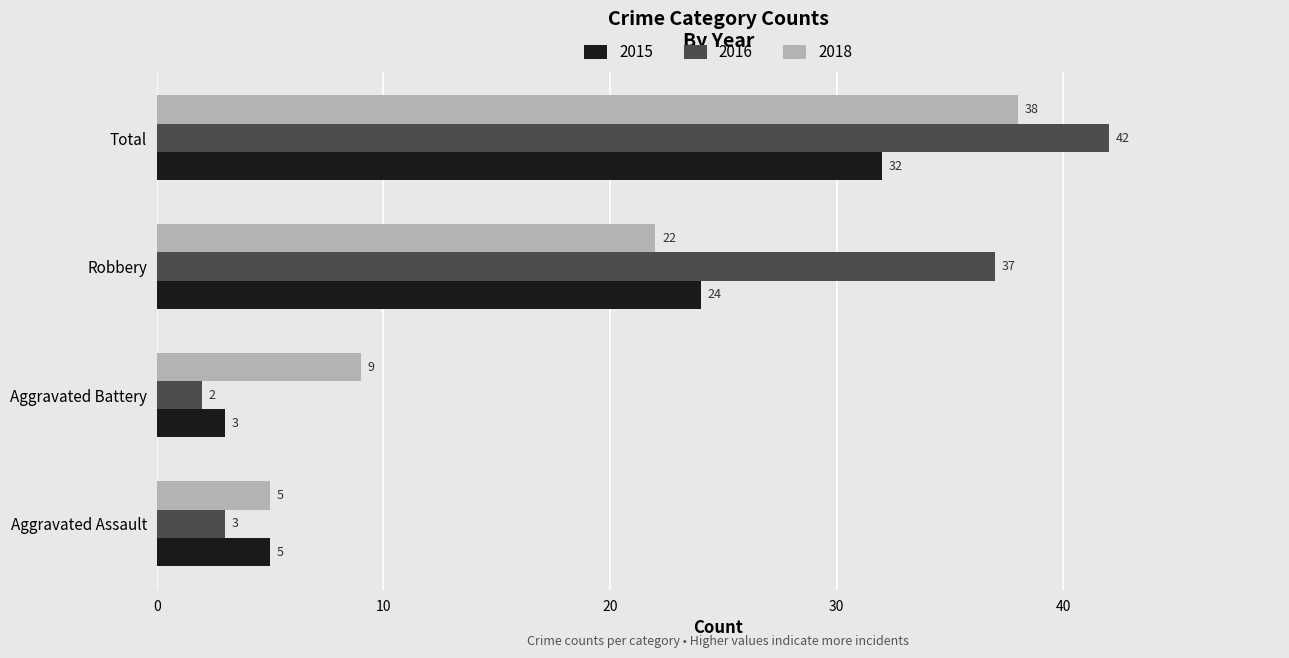

At which label does 2018 reach its minimum?

Aggravated Assault